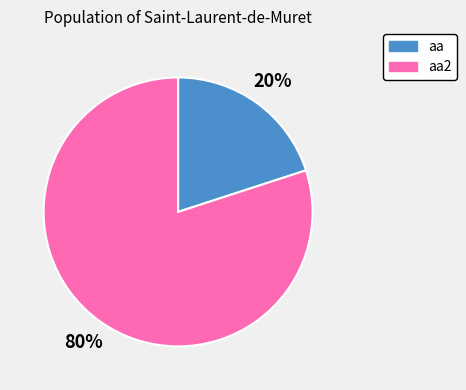

Does any single category account for the majority?

Yes